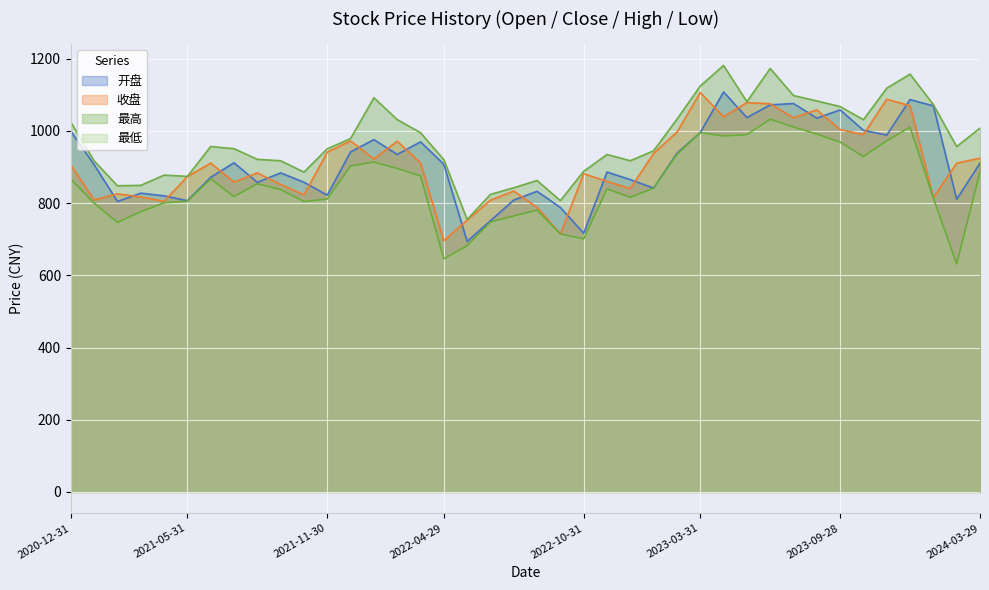

Where do 开盘 and 收盘 first cross each other?

2021-01-29 and 2021-02-26